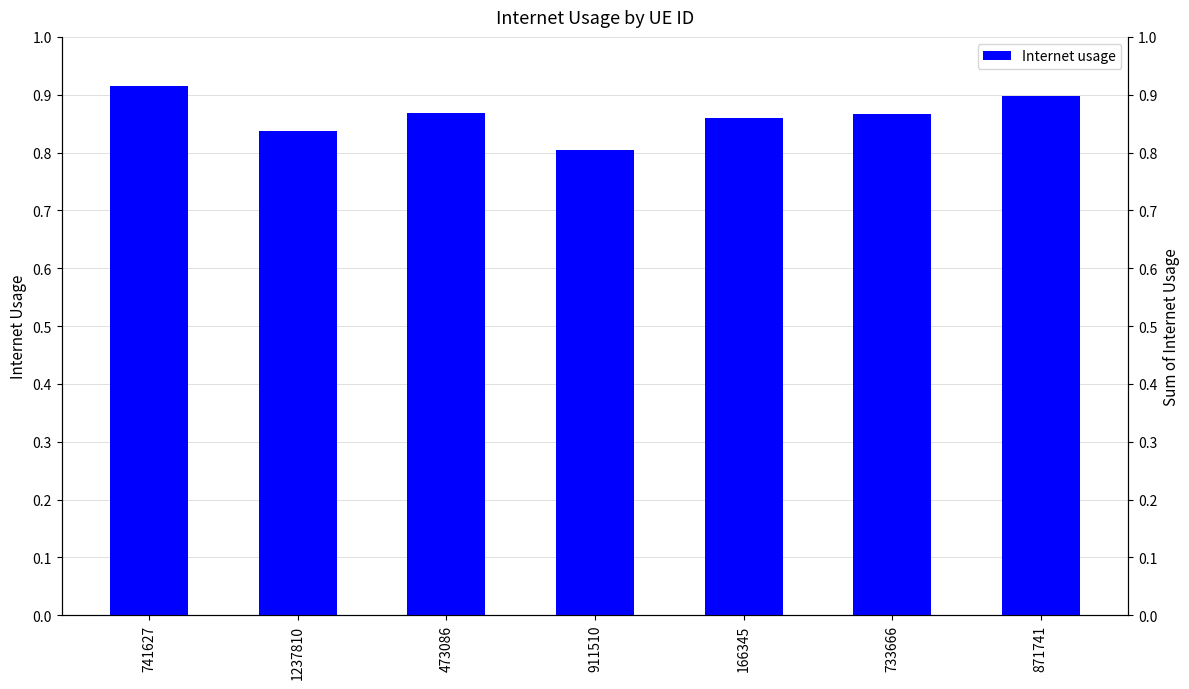

Which category has the lowest value across all series?

911510